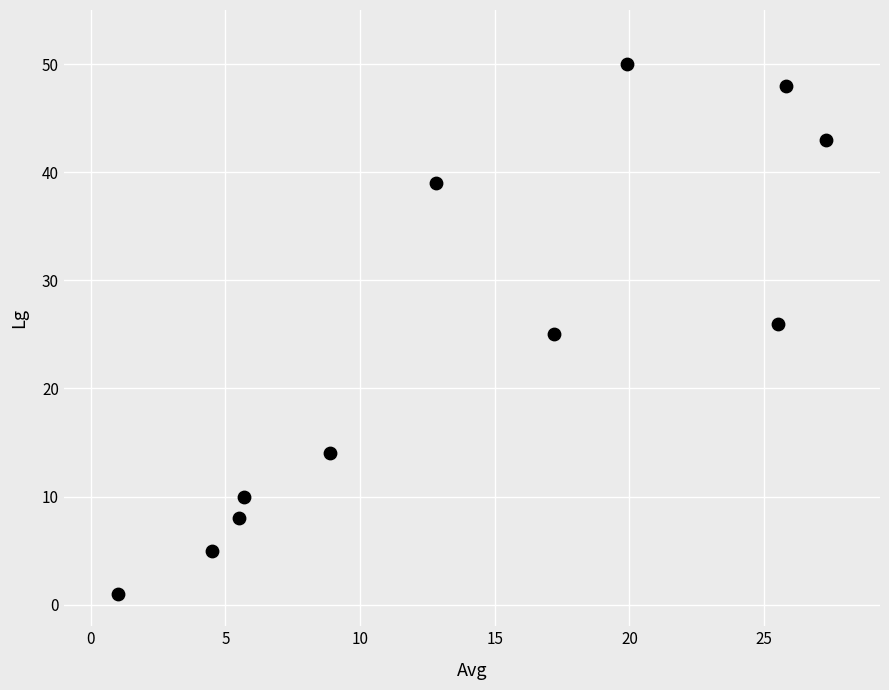

What is the range of Y values (max minus min)?

49